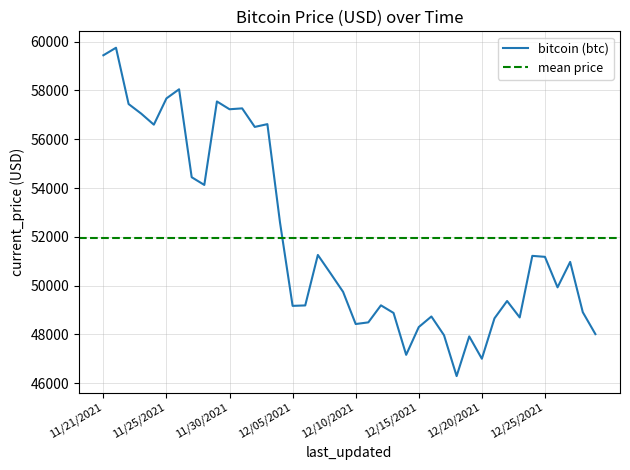

What is the label of the 15th point from the left?

12/04/2021